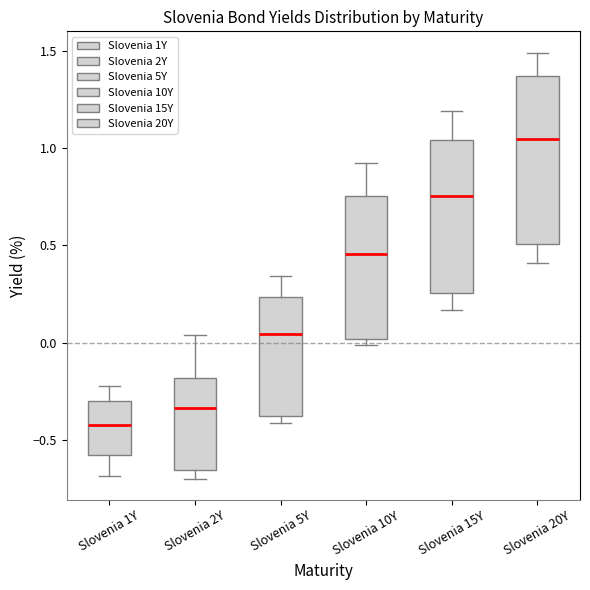

Where does the median line of the box for Slovenia 10Y sit on the y-axis? The values are not printed on the chart, so give them approximately, as read against the axis.

0.45